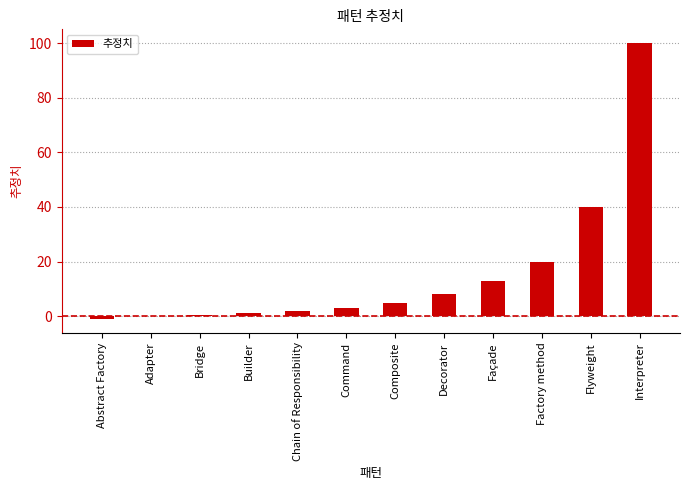

What is the average value?

16.0